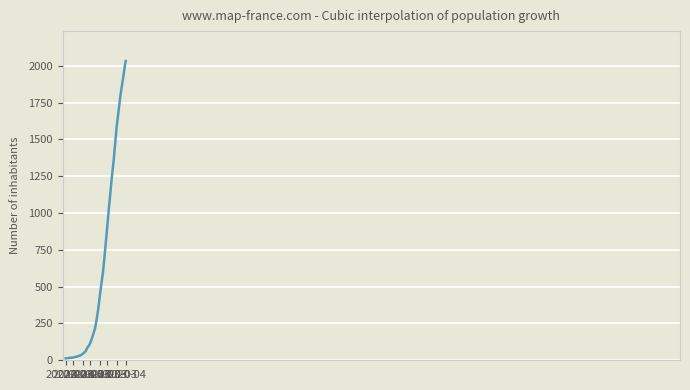

What is the difference between the second highest and second lowest values?

2014.5